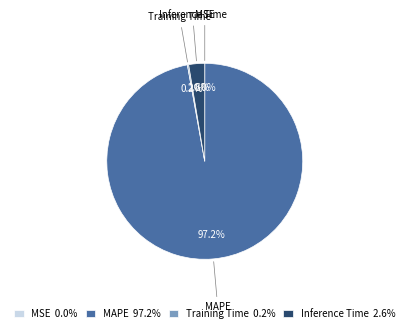

To the nearest percent, what is the average slice percentage?

25%